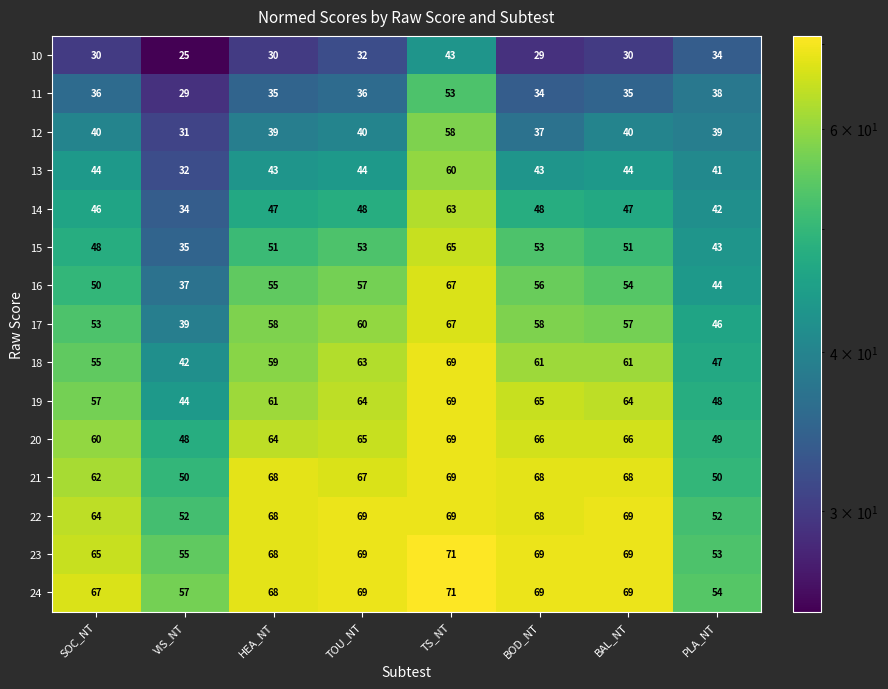

What is the spread (max minus min) of values at VIS_NT?

32